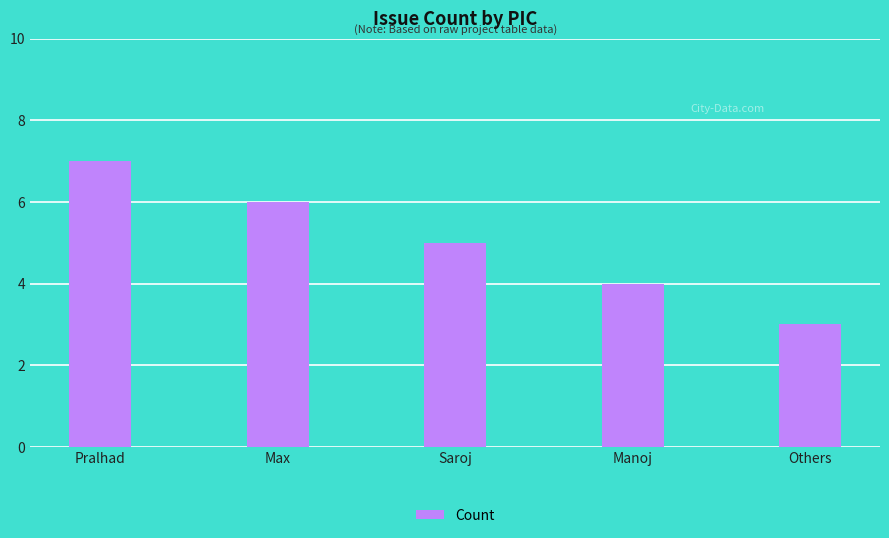

Reading right to left, transcribe all the data shown in this chart.

3	4	5	6	7